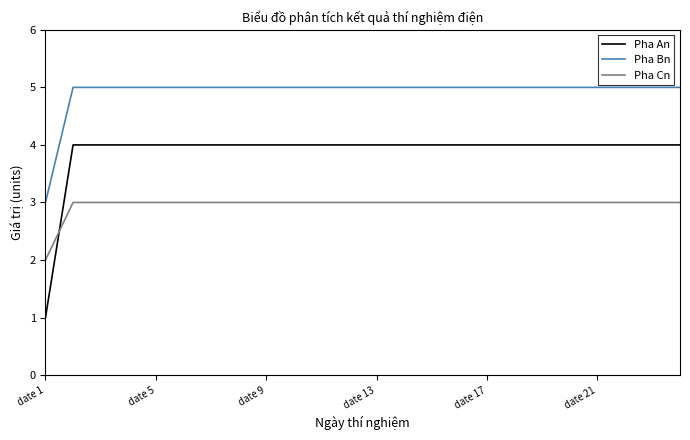

List the series in order of their peak value, highest first.

Pha Bn, Pha An, Pha Cn